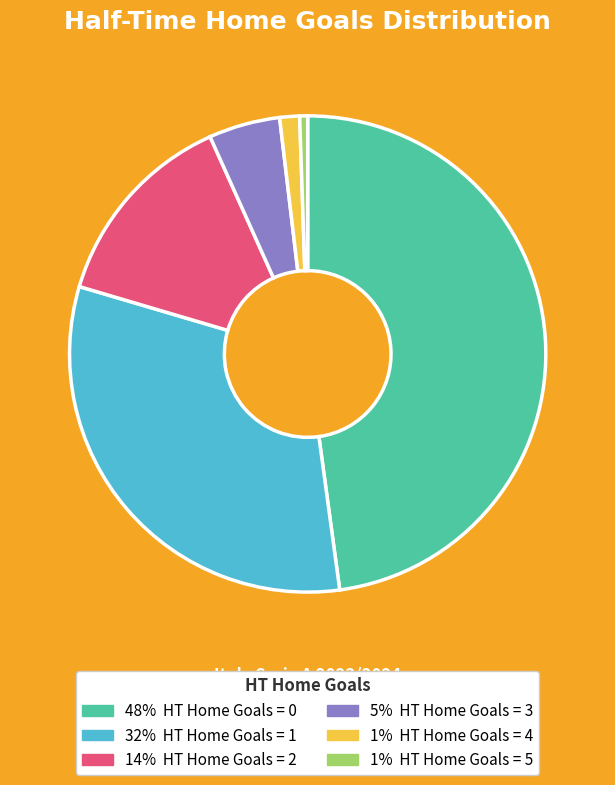

Is there any slice that represents more than half of the pie?

No